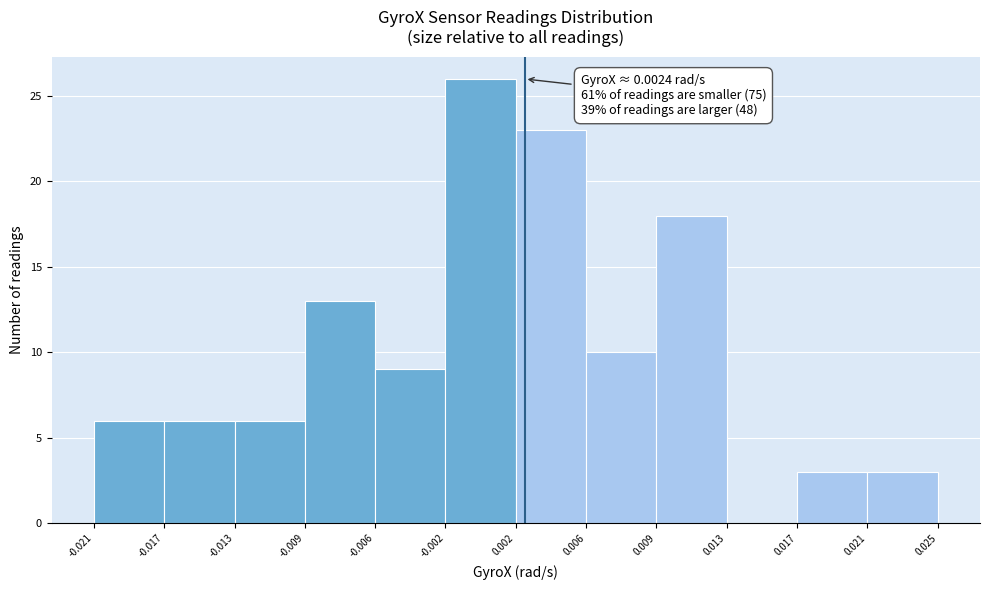

Over which range of the x-axis is the bar tallest?

-0.002 to 0.002